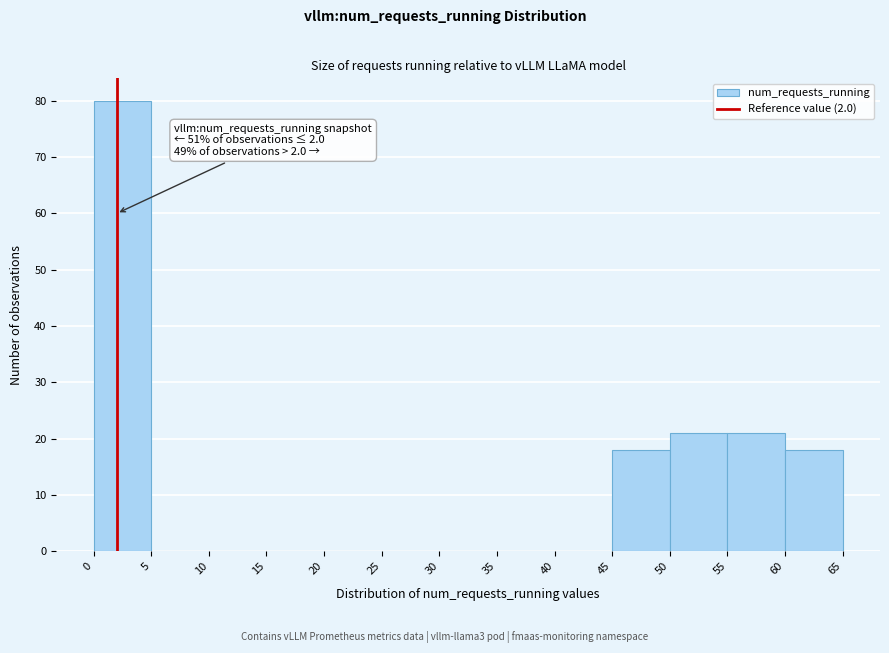

Which range on the x-axis has the tallest bar?

0 to 5